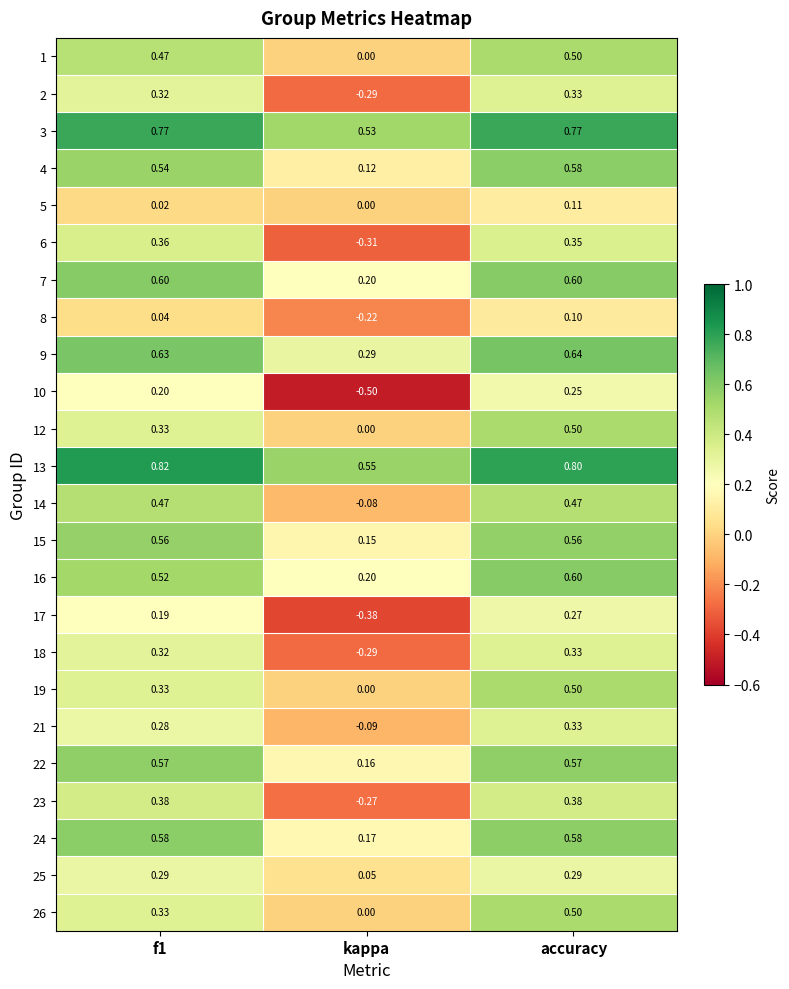

Is the value of 21 at f1 greater than the value of 14 at accuracy?

No